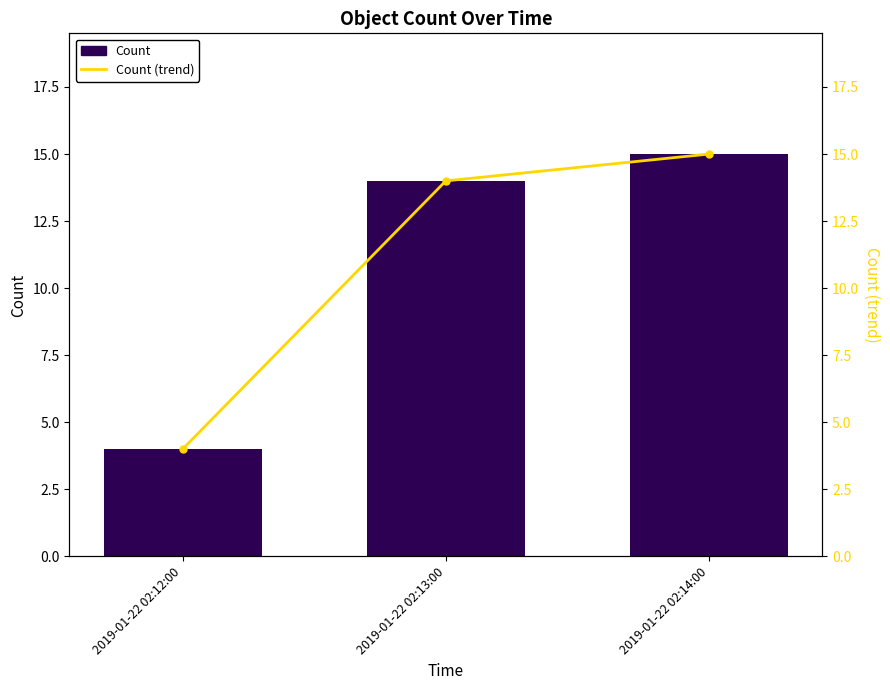

Which series has the largest total across all categories?

Count